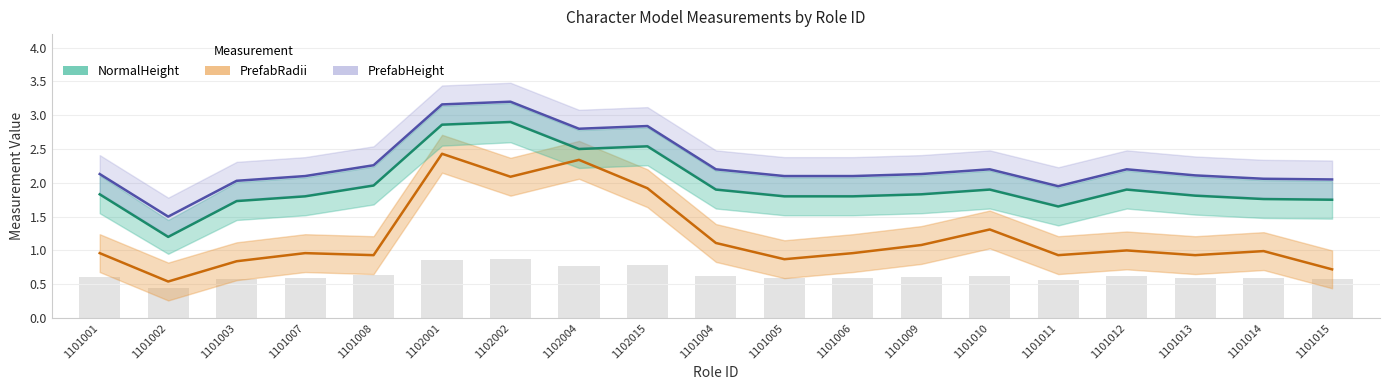

Where is NormalHeight nearest to the value 2?

1101008